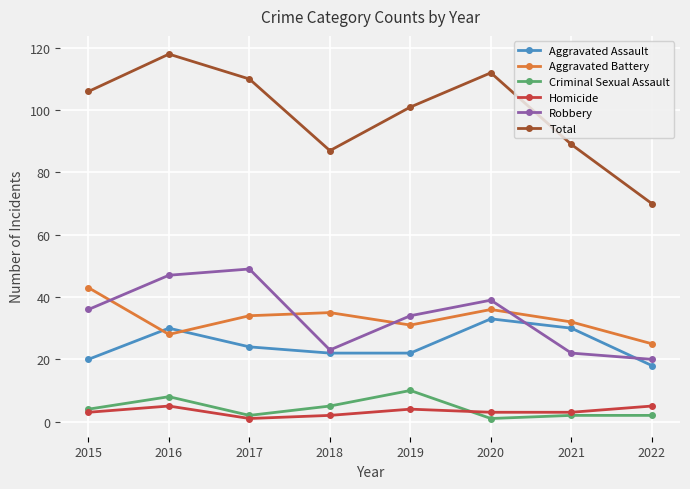

What is the average value of the Criminal Sexual Assault series?

4